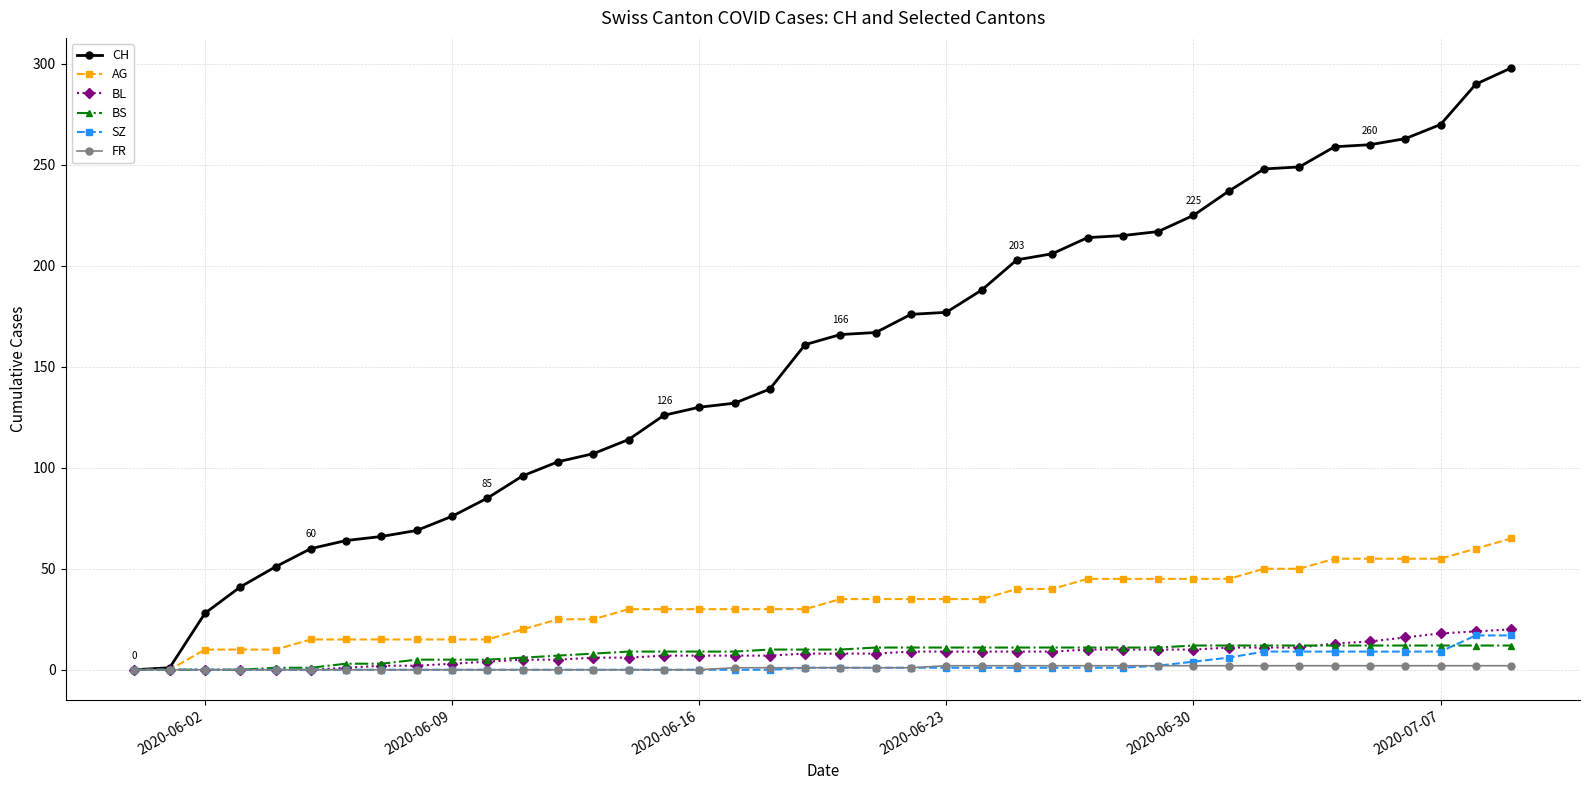

What is the greatest value displayed?

298